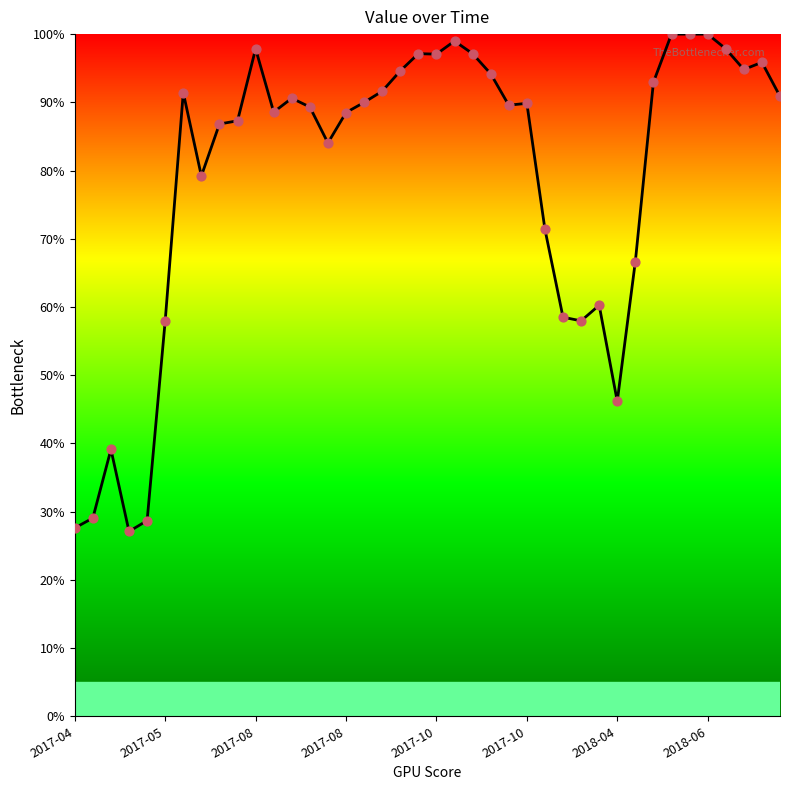

What is the difference between the maximum and minimum values?

72.9